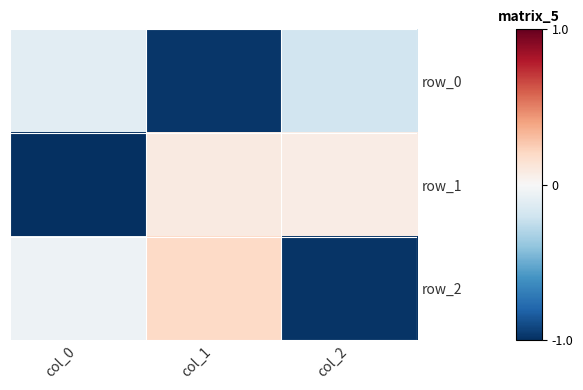

Is the value of row_2 at col_1 greater than the value of row_1 at col_1?

Yes